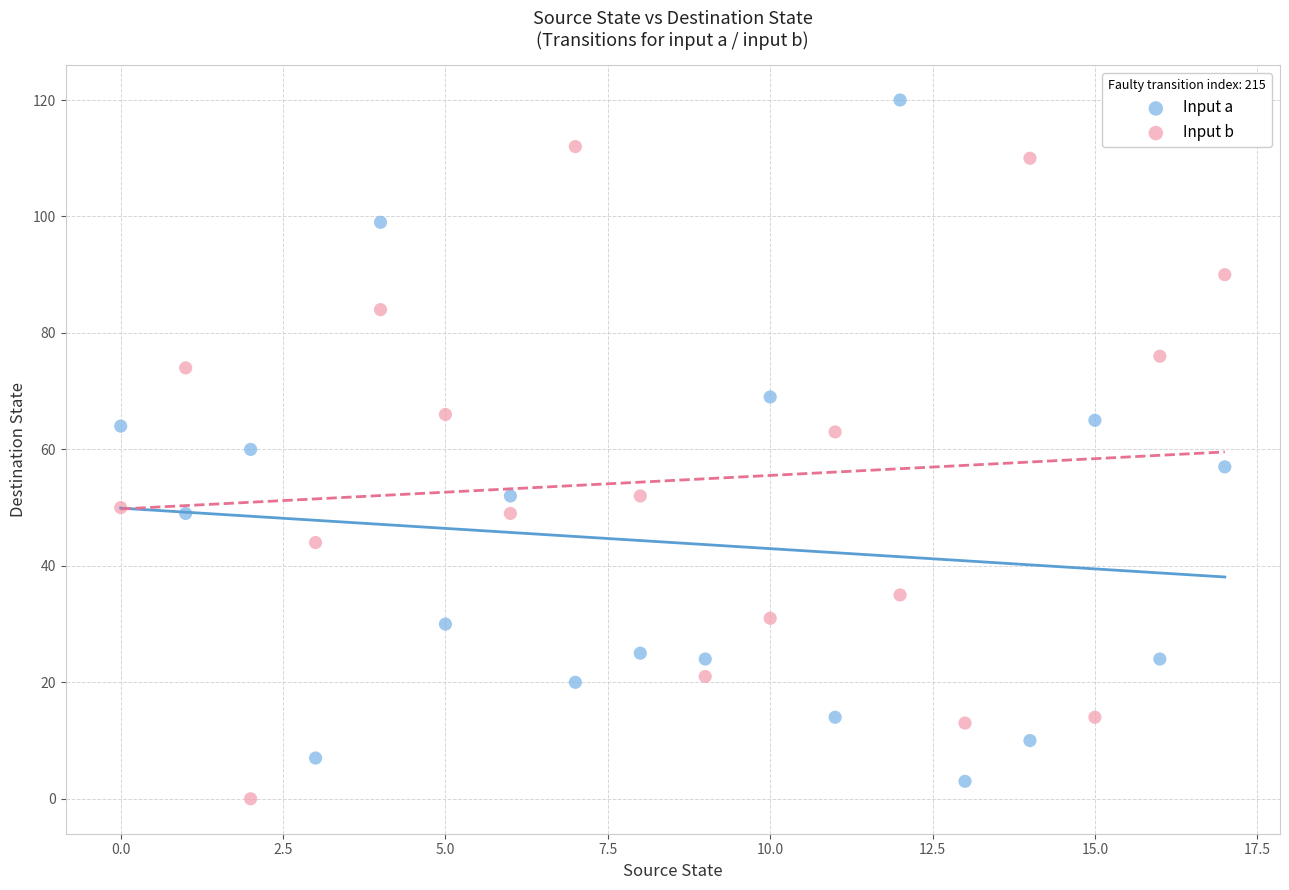

Which series contains the highest Y value?

Input a